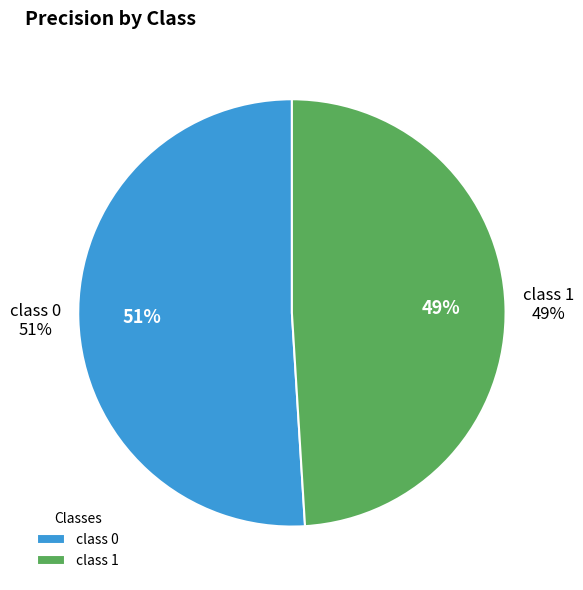

The 1 slice represents 49% of the pie. True or false?

True